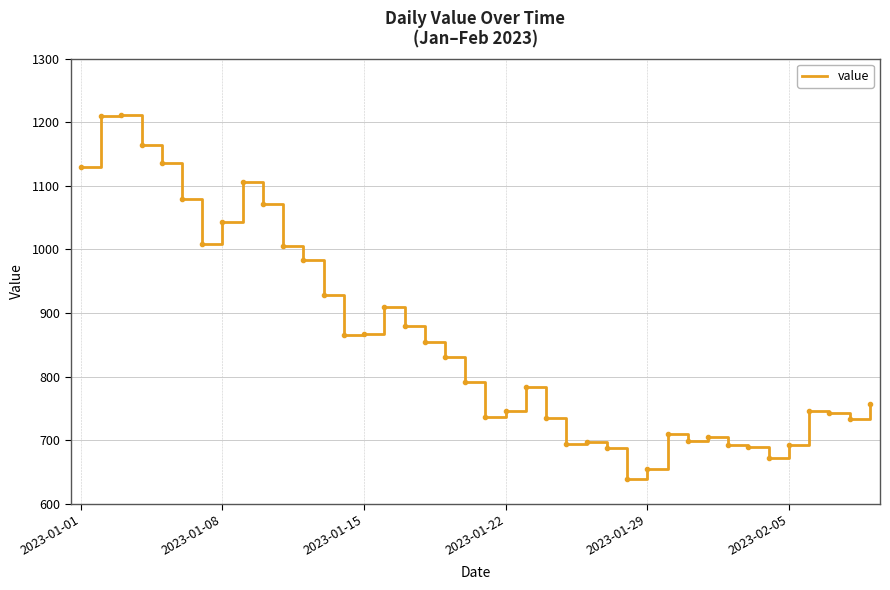

What is the minimum value shown in the chart?

639